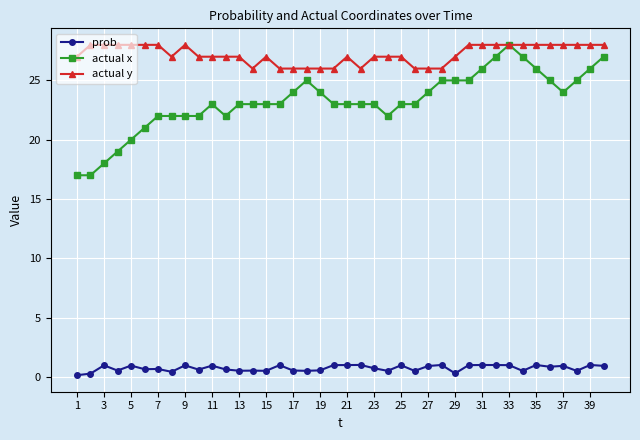

What is the minimum value shown in the chart?

0.1